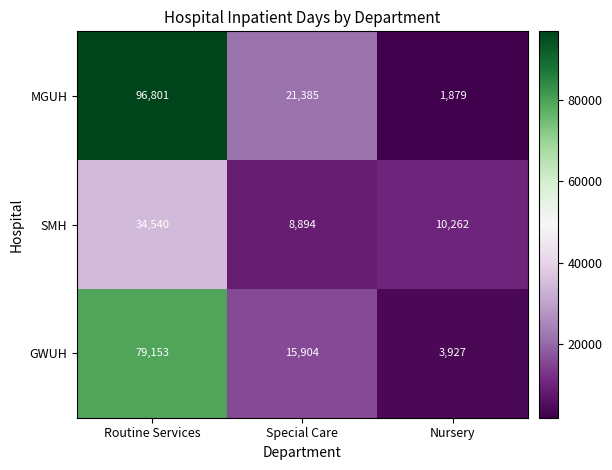

At which label does MGUH first exceed 21385?

Routine Services